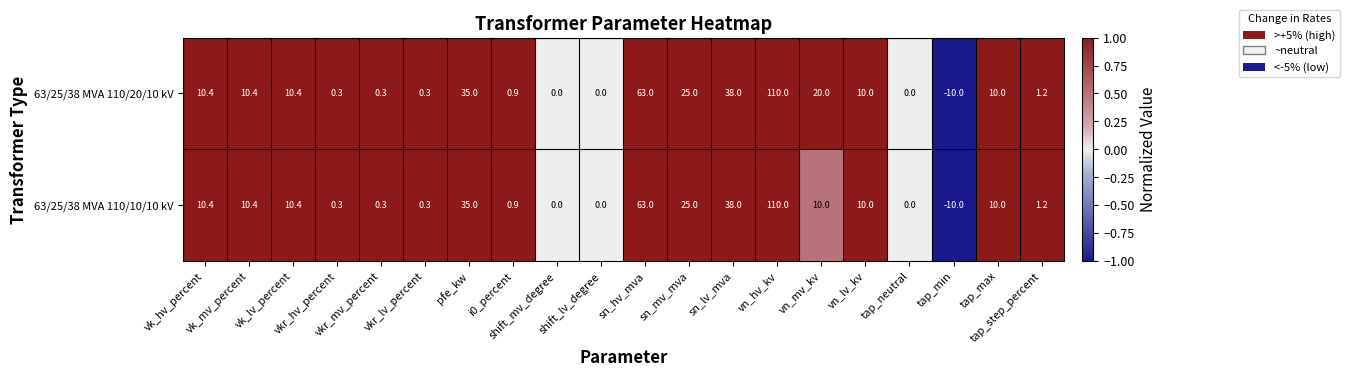

What is the sum of all 63/25/38 MVA 110/20/10 kV values?

335.2